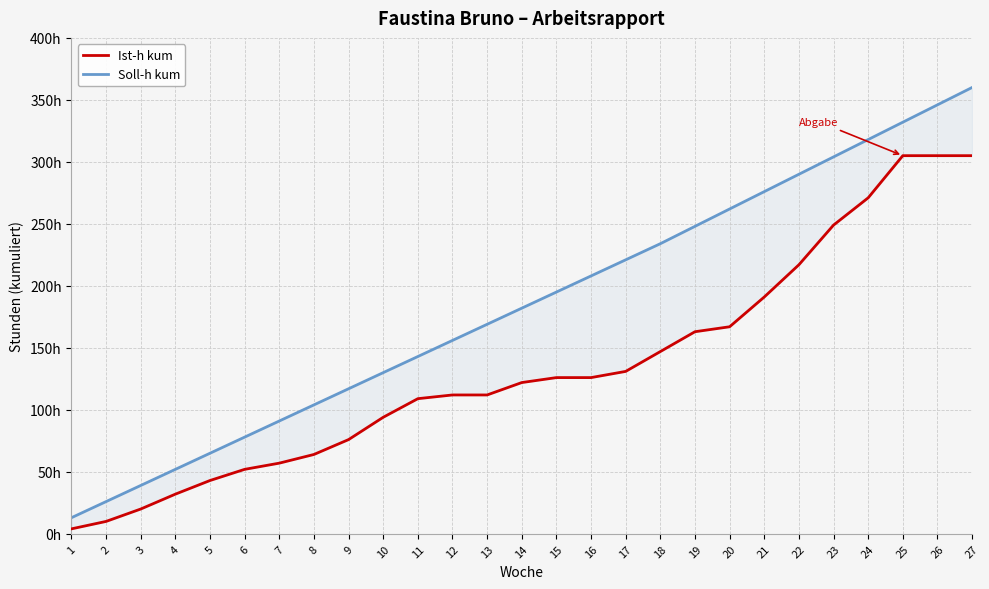

How many values in the Soll-h kum series are below 182?

13